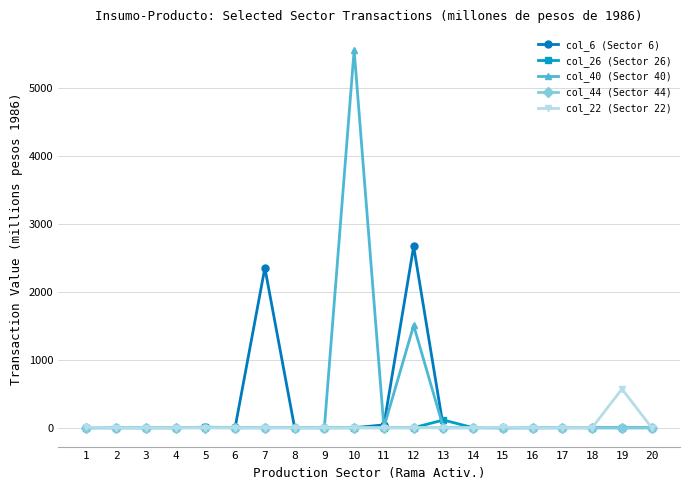

At which category is the sum across all series the highest?

10